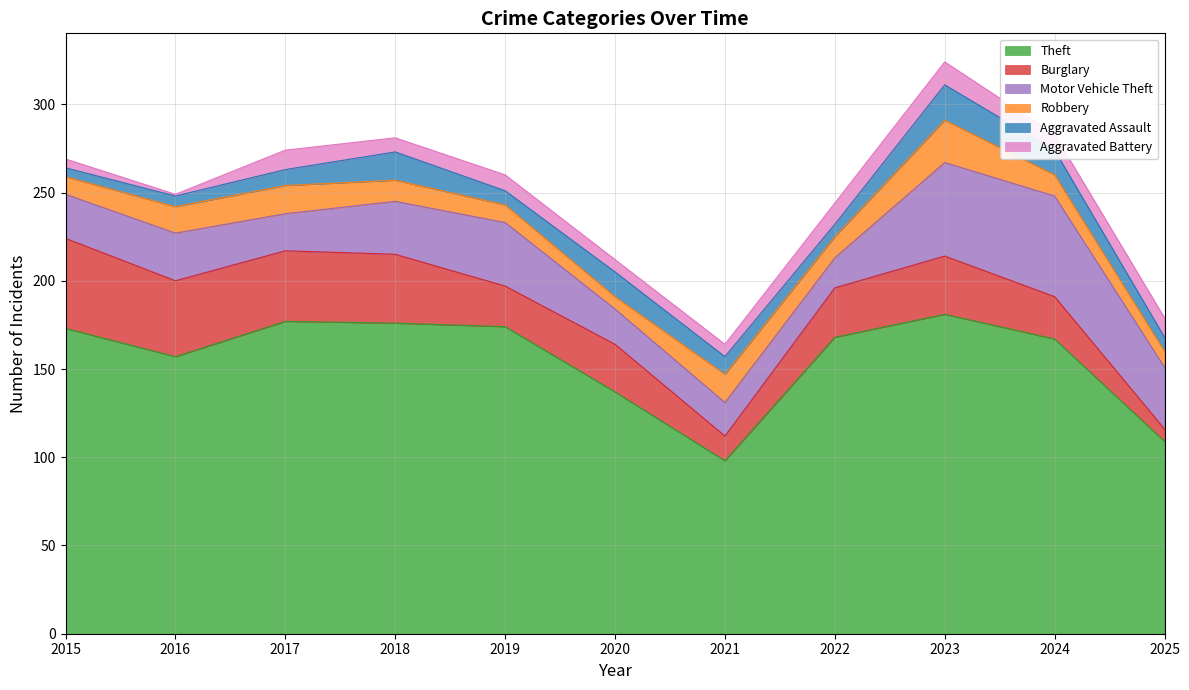

The Motor Vehicle Theft series shows 33 at 2017. True or false?

False